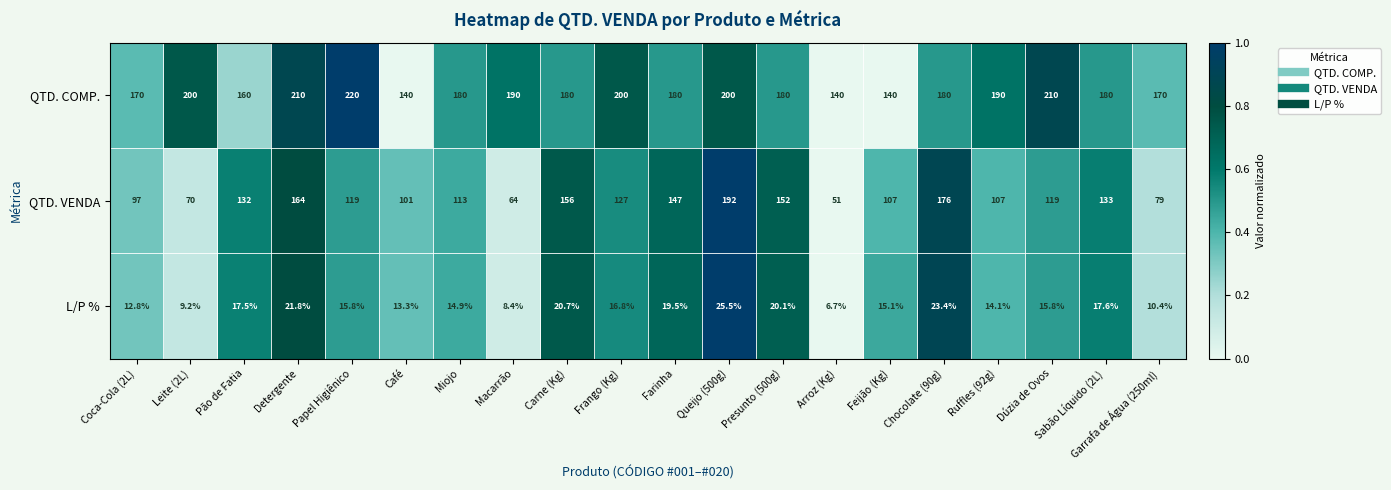

What is the average value of the L/P % series?

16.0